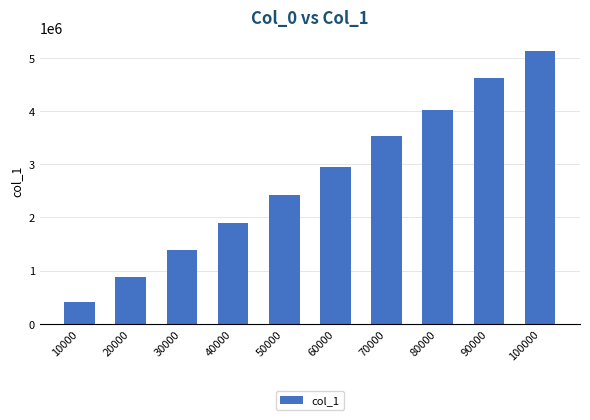

The chart shows a value of 1276566 at 20000. True or false?

False